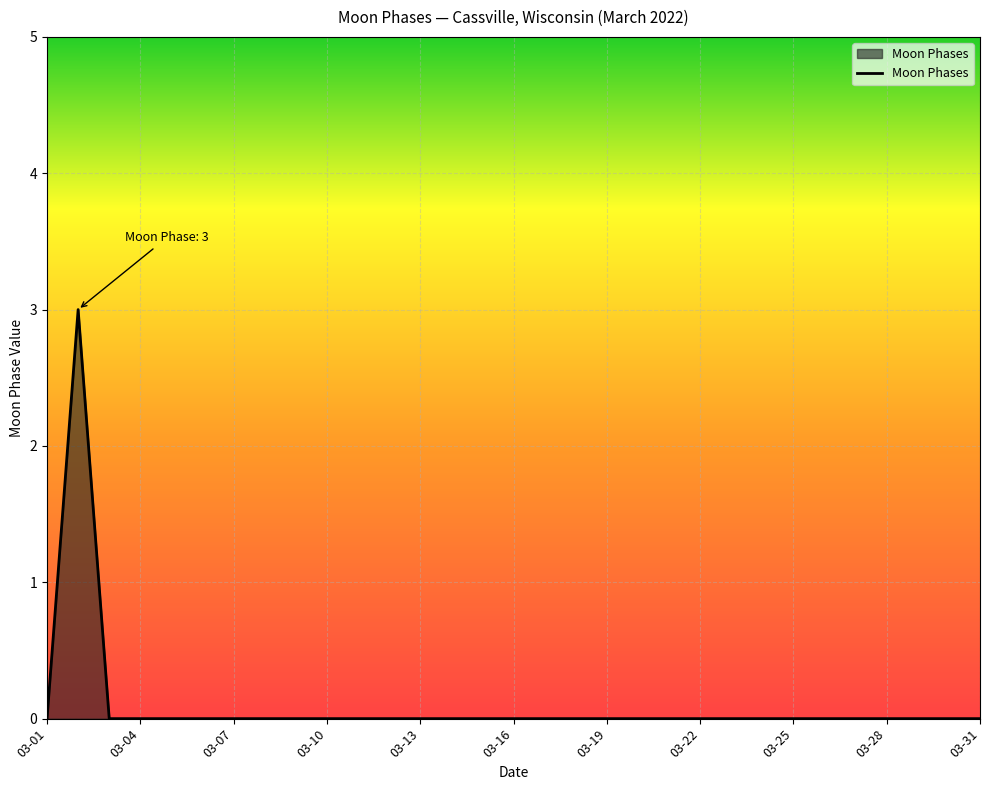

What is the maximum value shown in the chart?

3